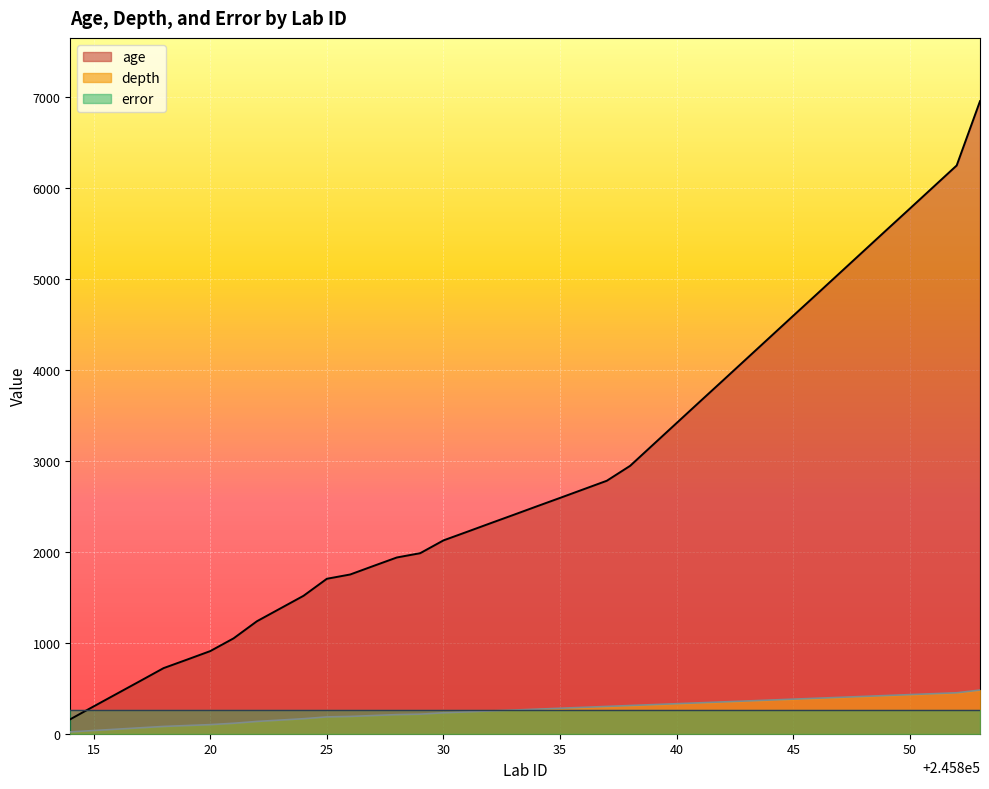

List the series in order of their peak value, highest first.

age, depth, error